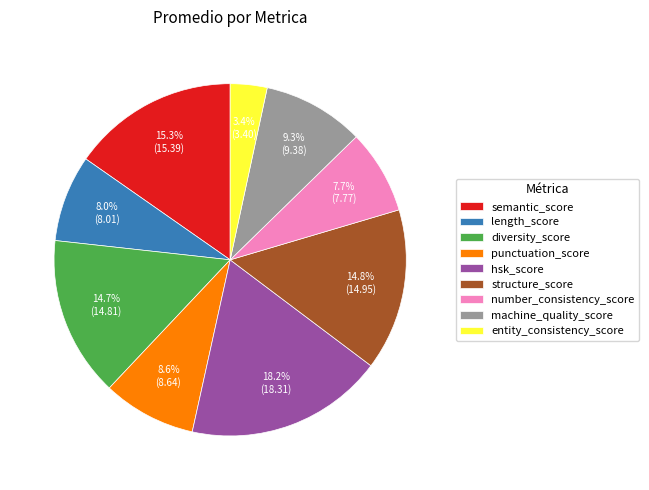

Which slice is the largest?

hsk_score